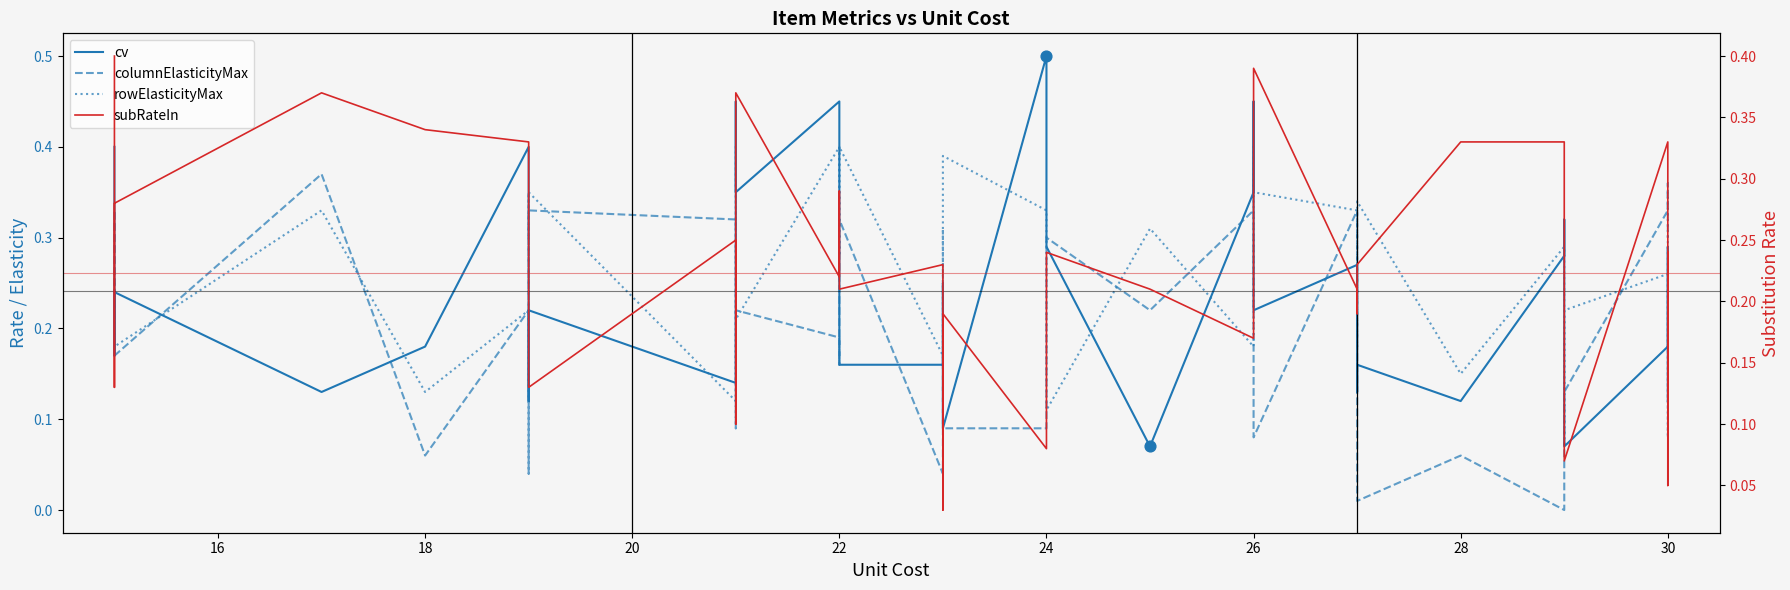

Which series has the largest total across all categories?

rowElasticityMax